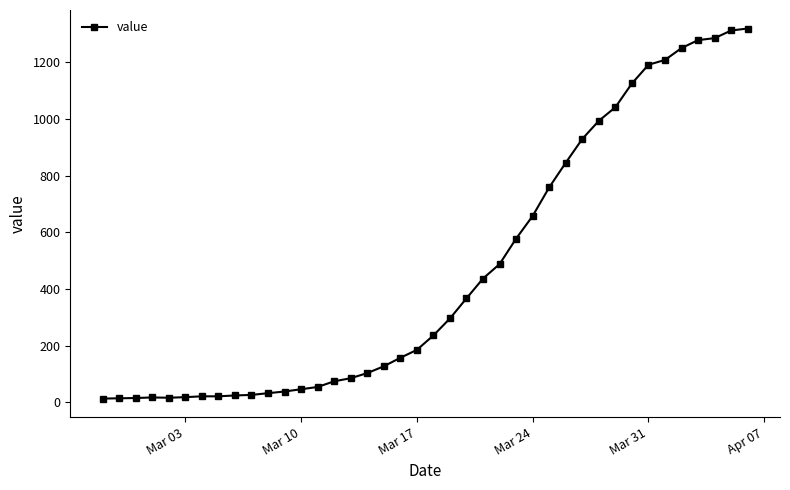

What is the average value?

467